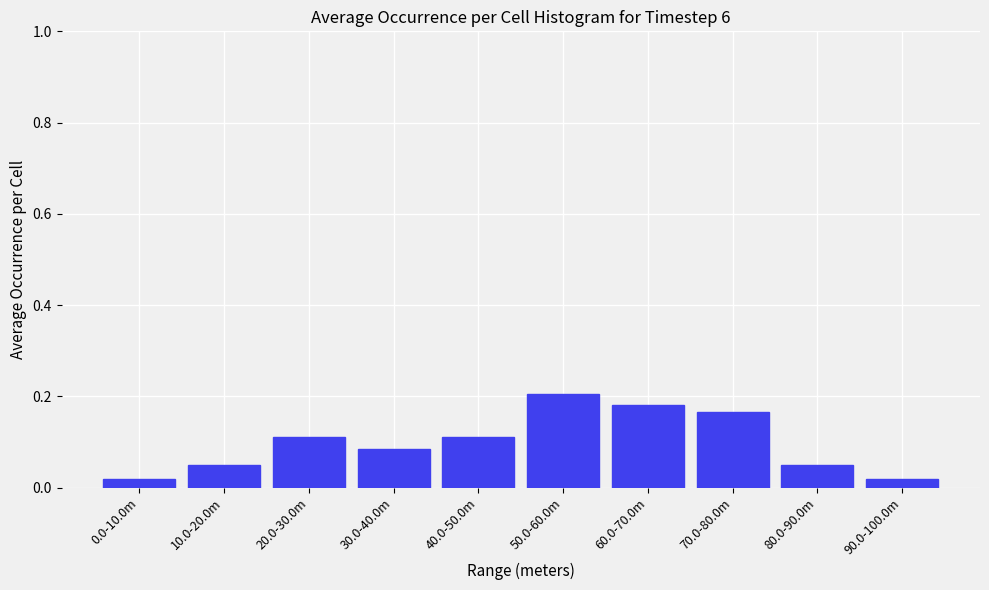

Between 10.0-20.0m and 40.0-50.0m, which is larger?

40.0-50.0m